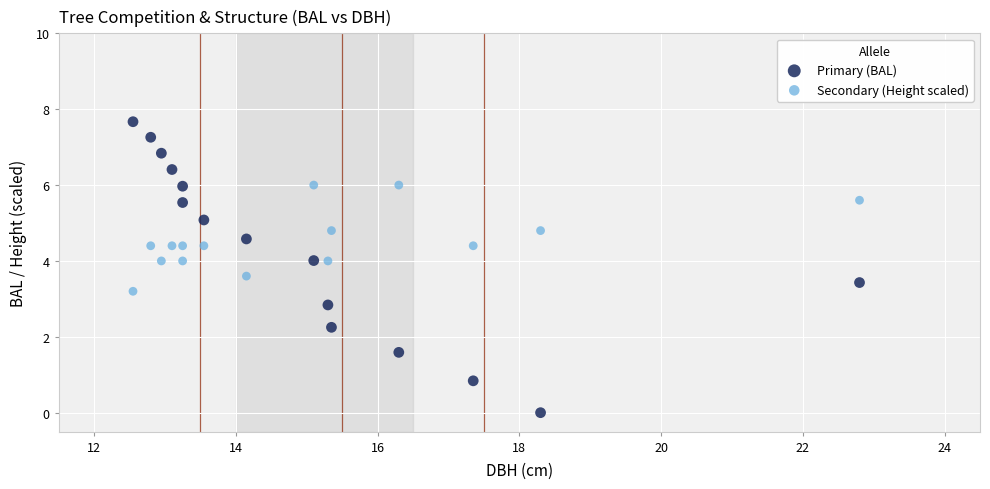

What is the X range (max minus min) for the scatter plot?

10.2